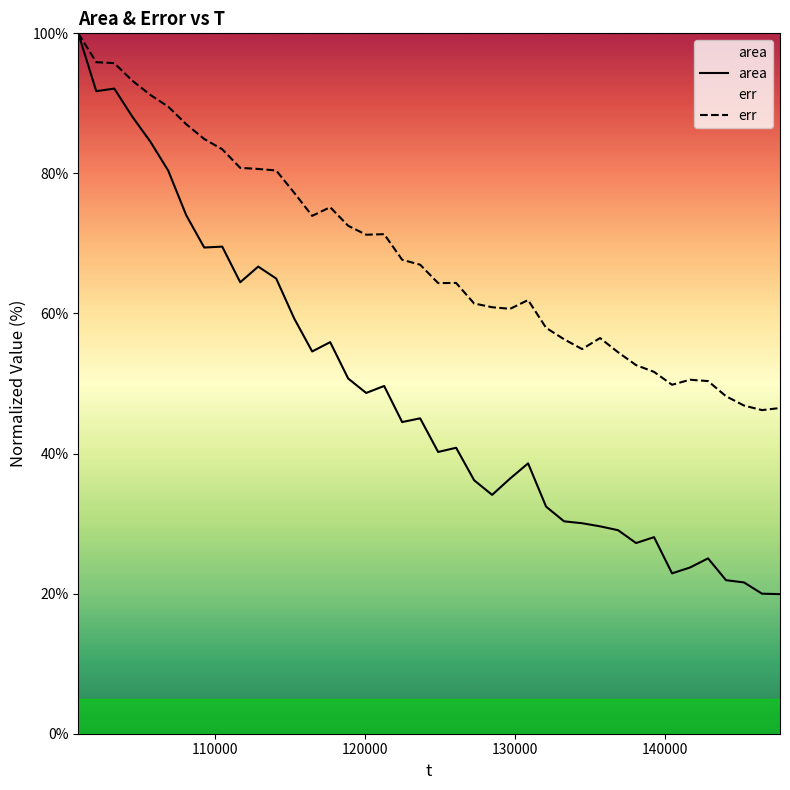

True or false: err and area cross at least once.

False